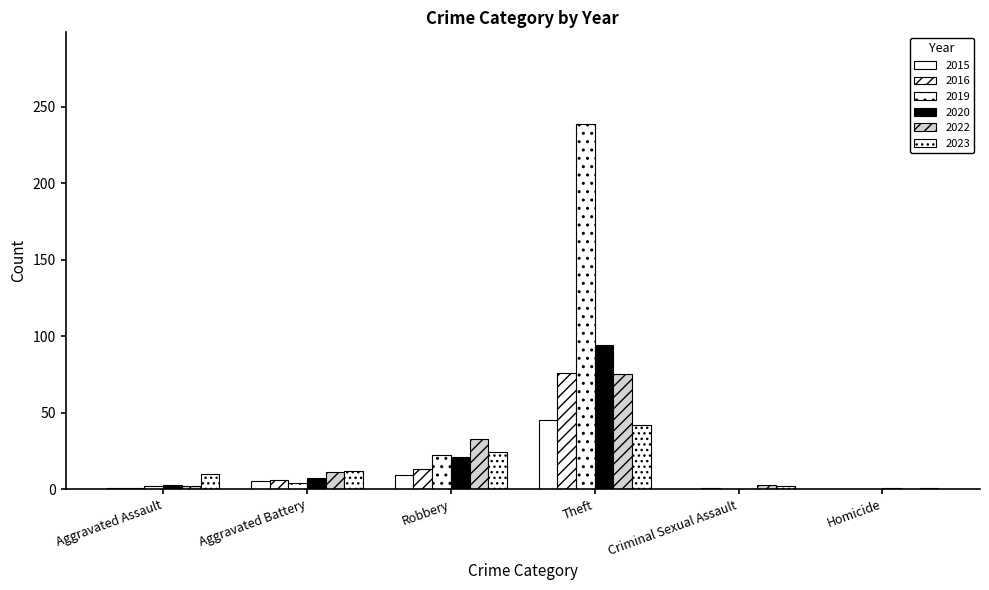

Which series has the largest range (max minus min)?

2019